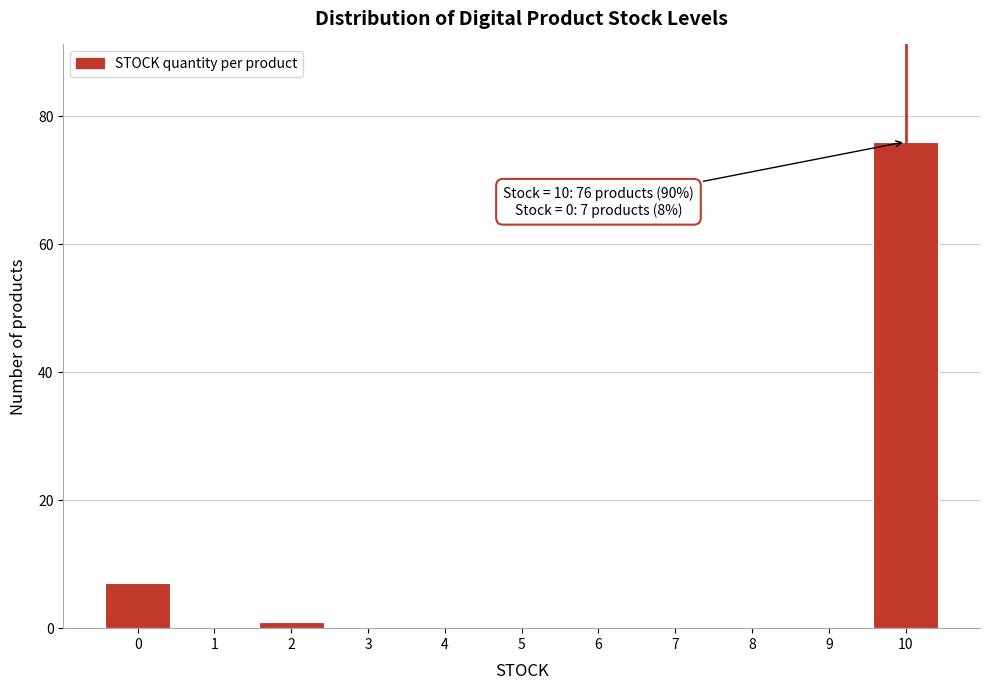

Over which range of the x-axis is the bar tallest?

9.5 to 10.5